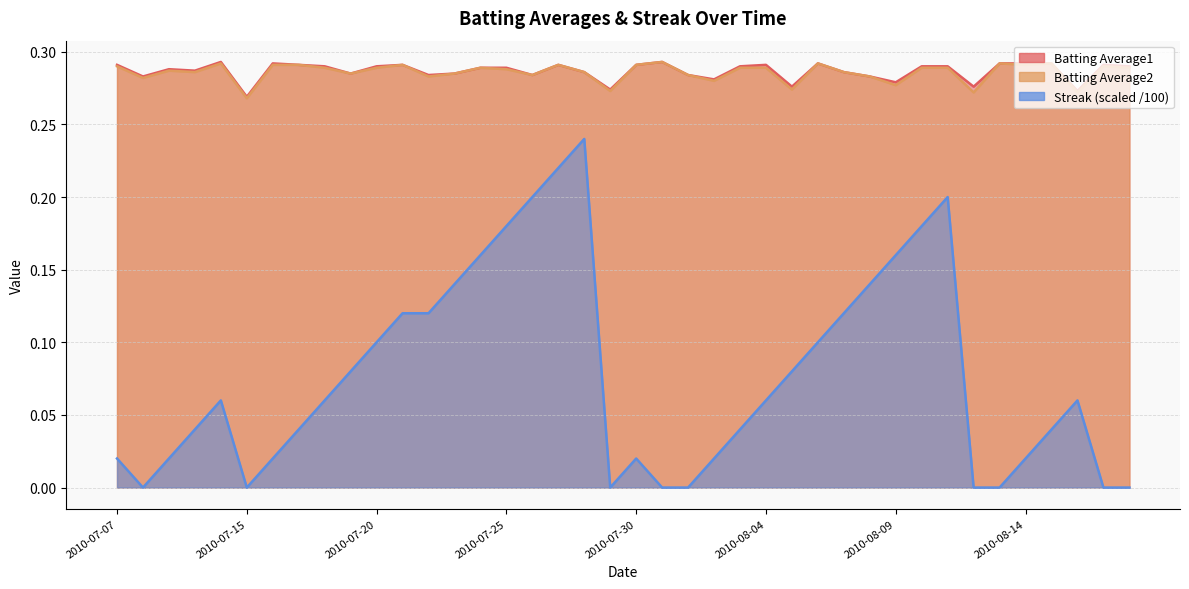

What is the average value of the Streak series?

0.1